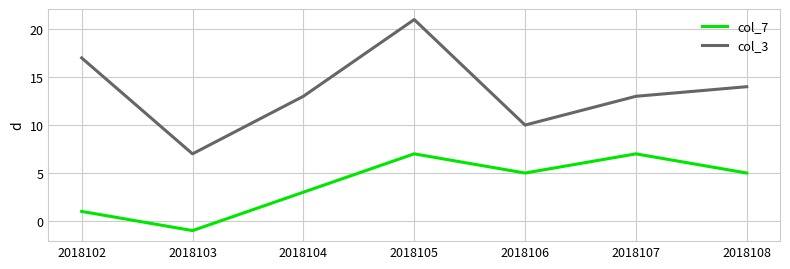

List the series in order of their peak value, highest first.

col_3, col_7